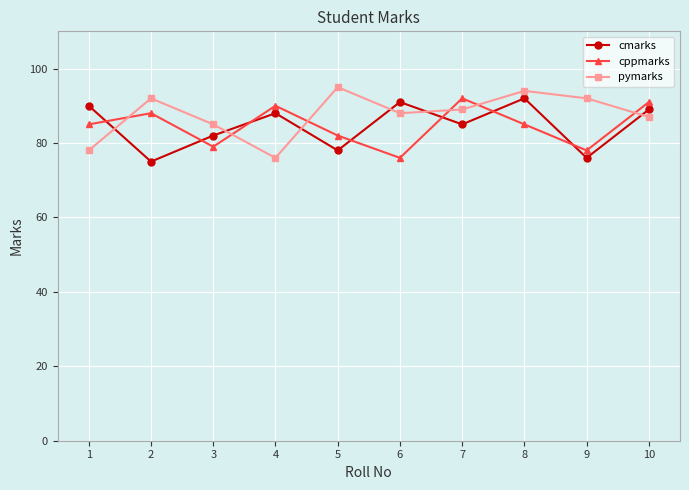

At which category does cppmarks reach its first local valley?

3